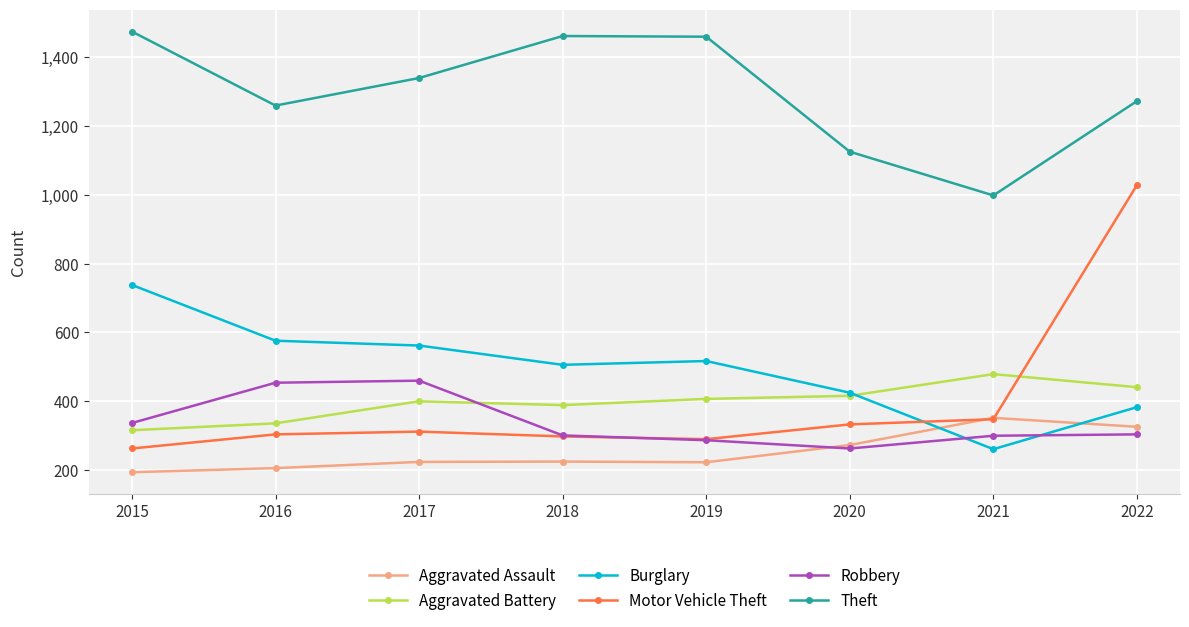

At how many categories does at least one series exceed 1202?

6